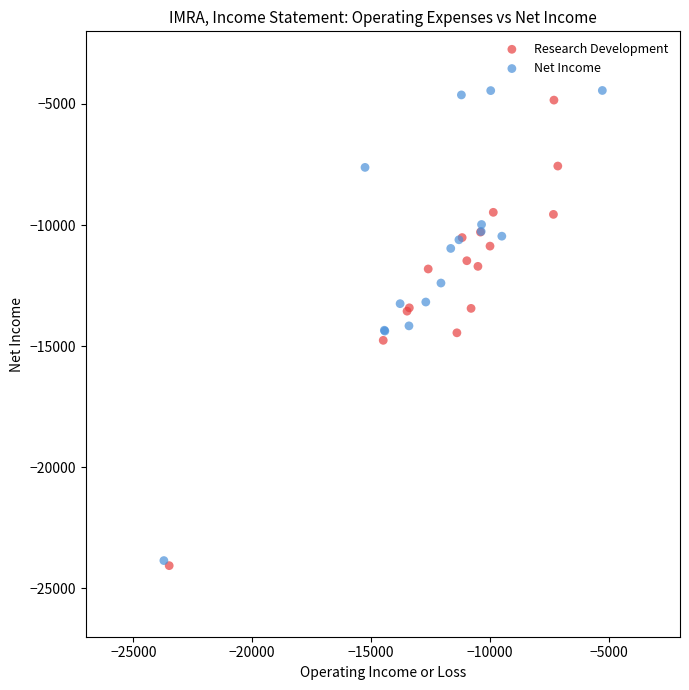

Which series has the largest Y range (max minus min)?

Net Income